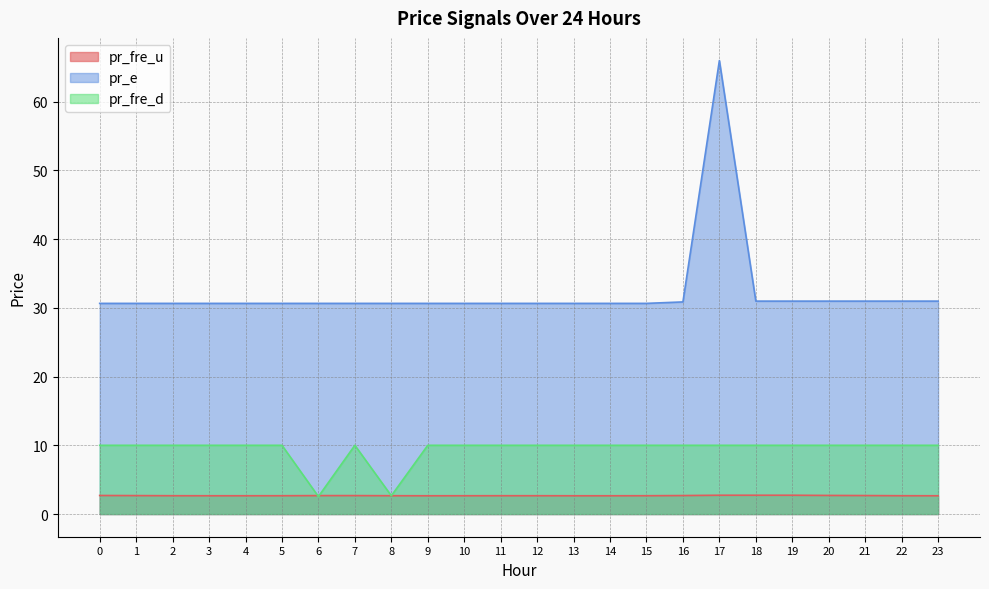

What is the value of the pr_fre_d point at the 14th from the left?

10.0